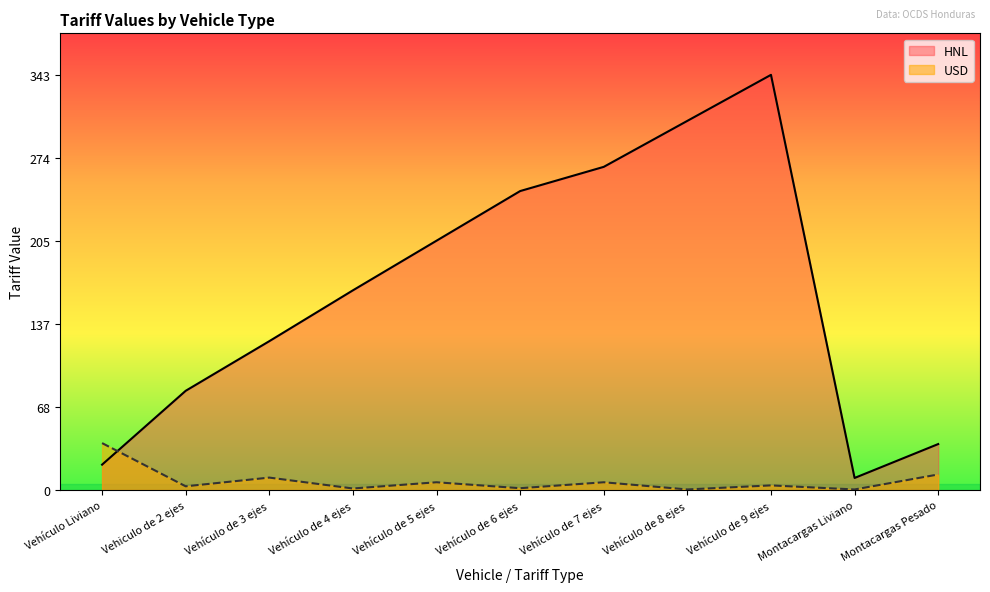

What is the difference between the HNL values at Montacargas Pesado and Vehículo de 3 ejes?

85.0